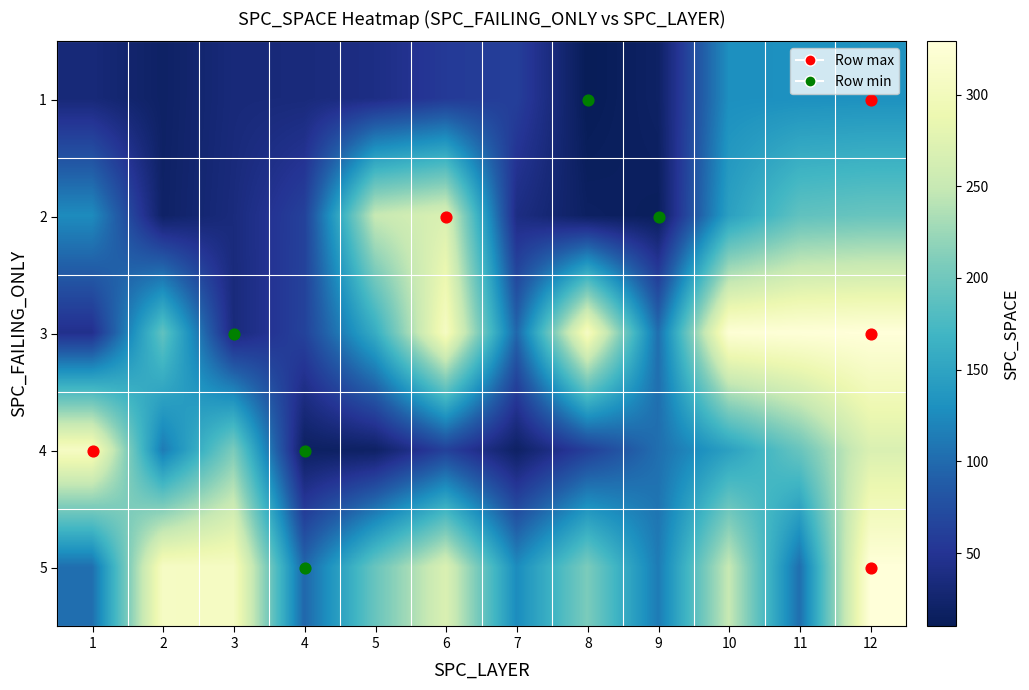

How many data points does each series have?

12